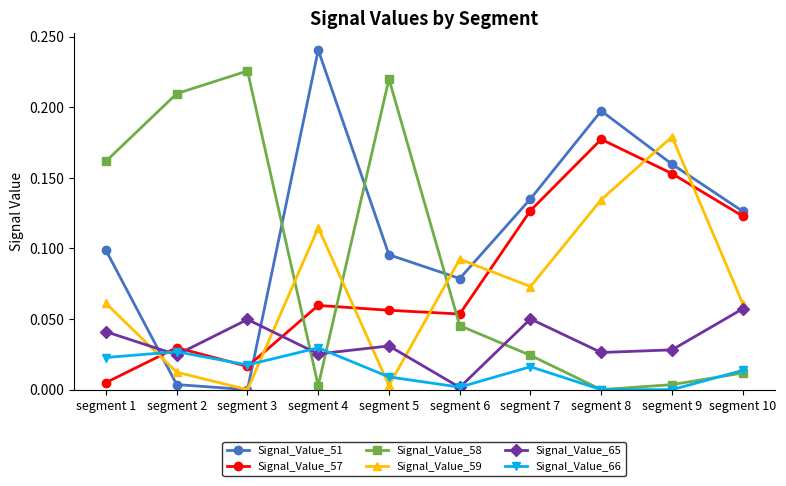

At which category does Signal_Value_66 reach its first local valley?

segment 3